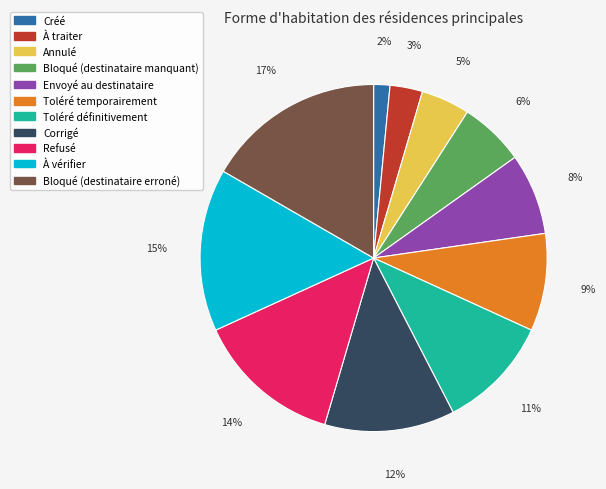

To the nearest percent, what is the difference between the Annulé and À traiter slice percentages?

2%